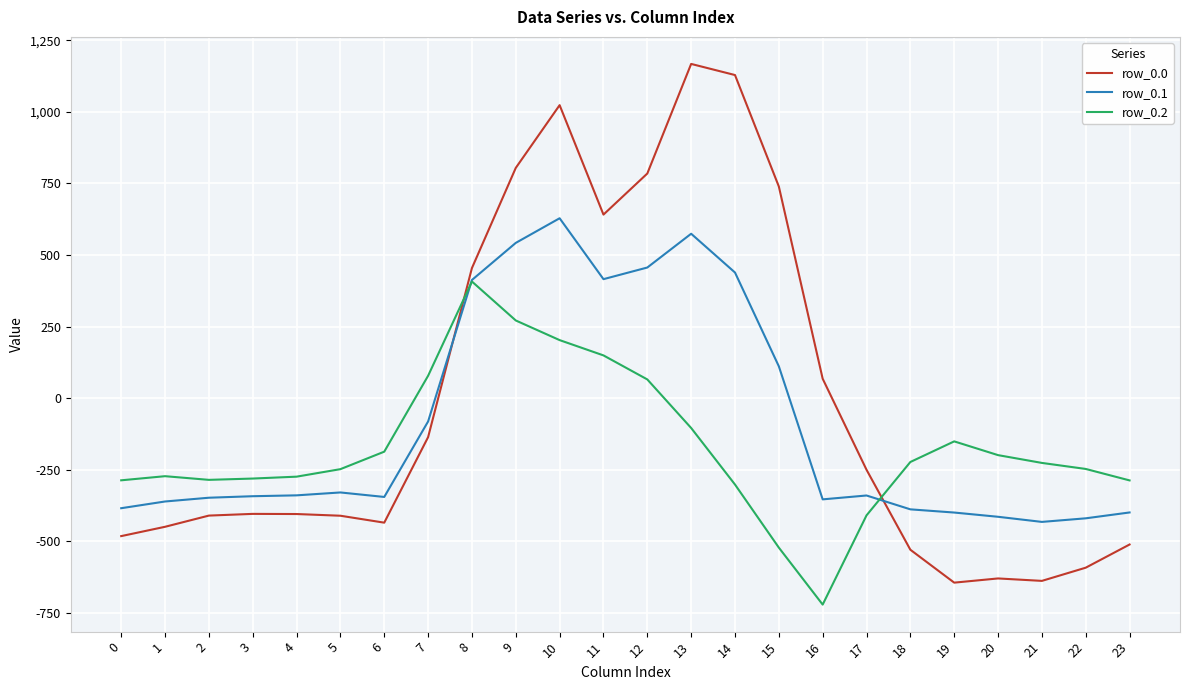

At which label does row_0.1 first exceed -340?

4